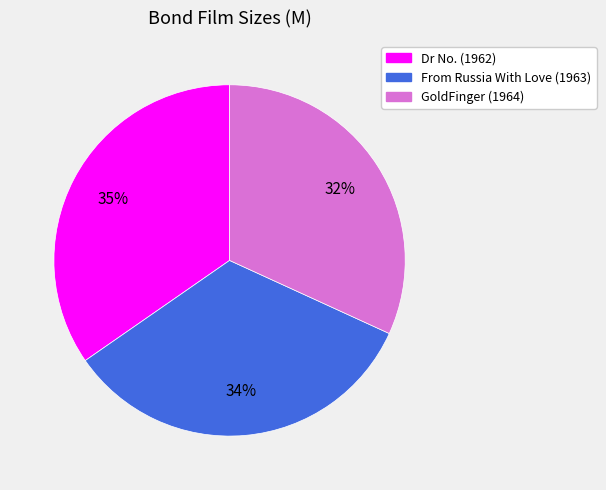

How many segments does this pie chart have?

3